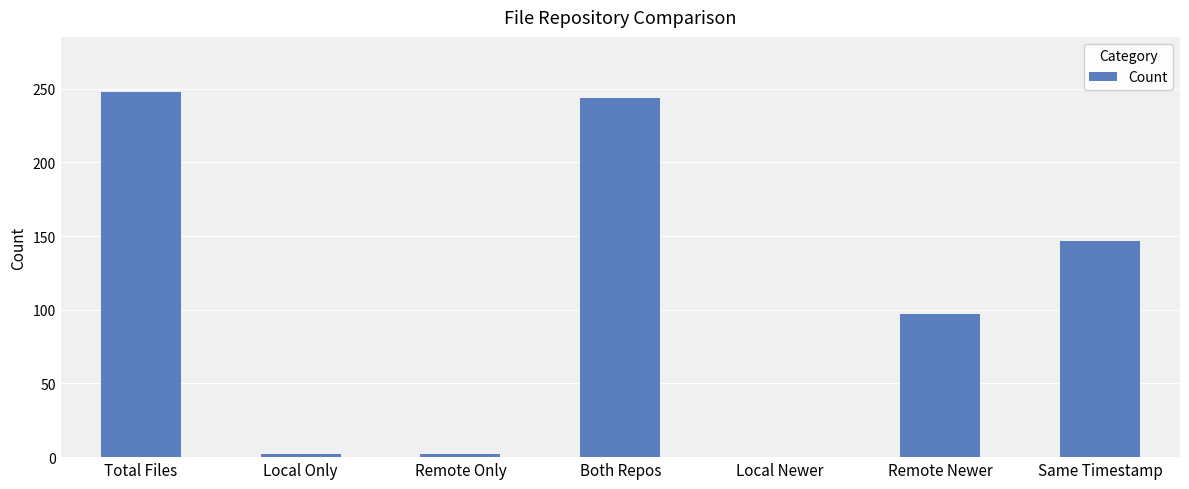

True or false: the data shows 2 at Local Only.

True